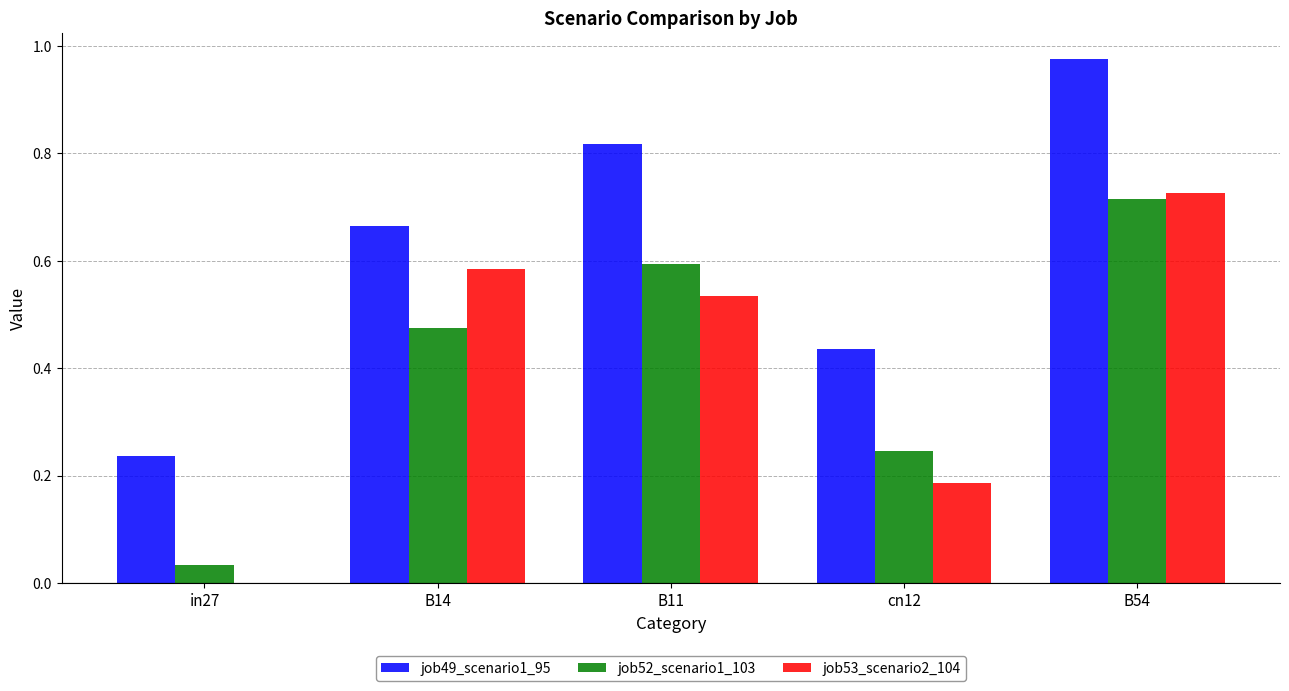

At which category is the sum across all series the highest?

B54